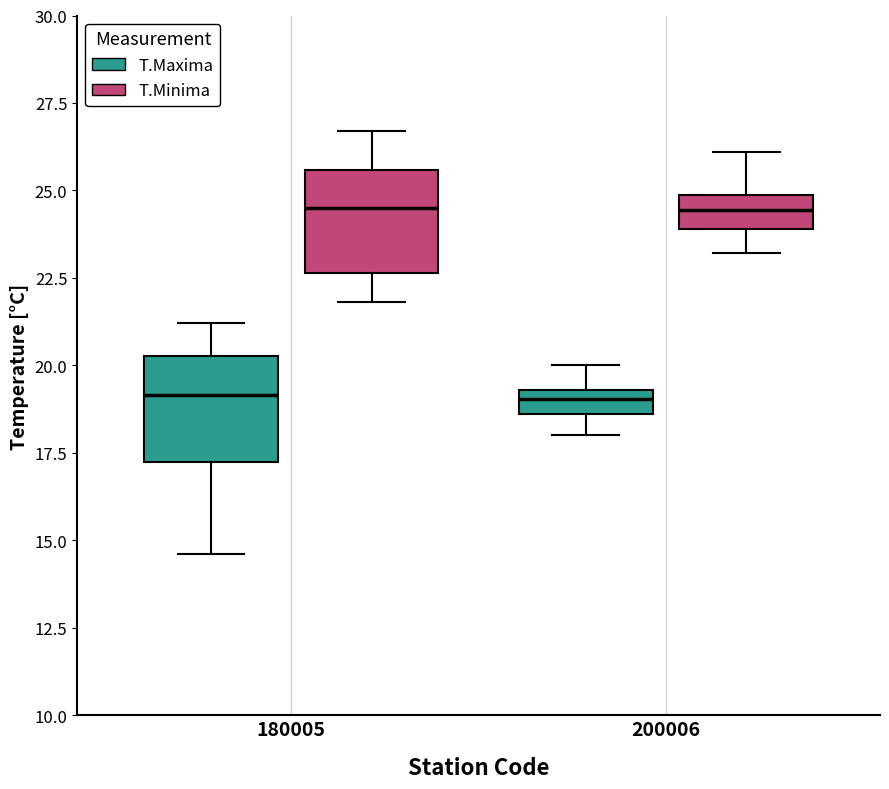

Where does the upper whisker of the box for 200006 (T.Minima) end on the y-axis? The values are not printed on the chart, so give them approximately, as read against the axis.

26.0